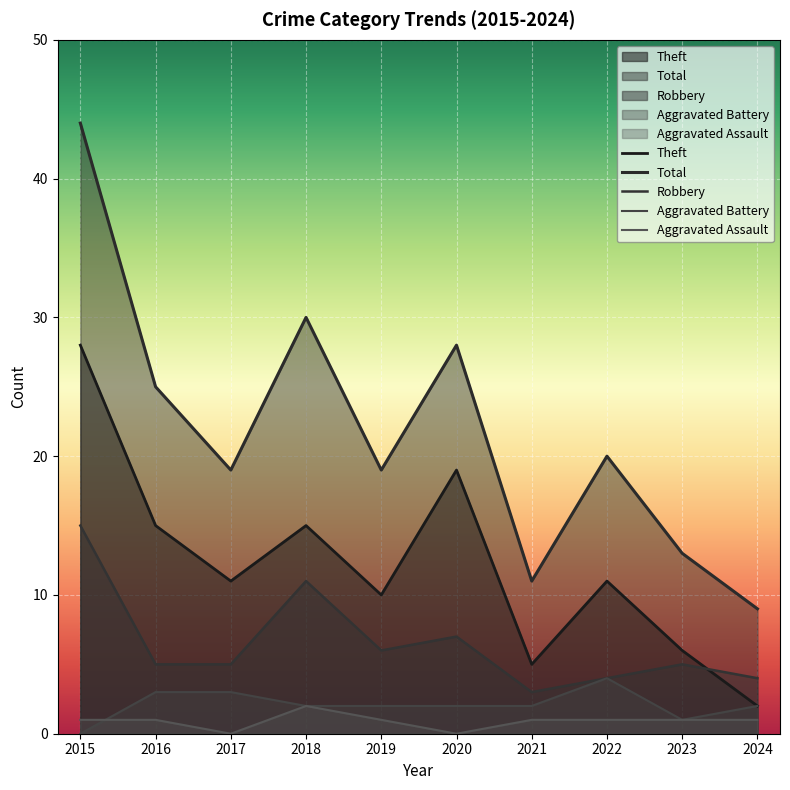

What is the value of the Aggravated Battery point at the 2nd from the left?

3